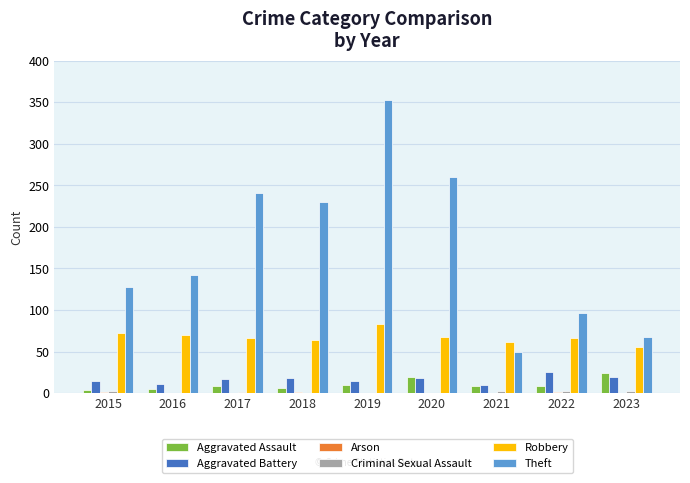

What is the sum of all Robbery values?

607